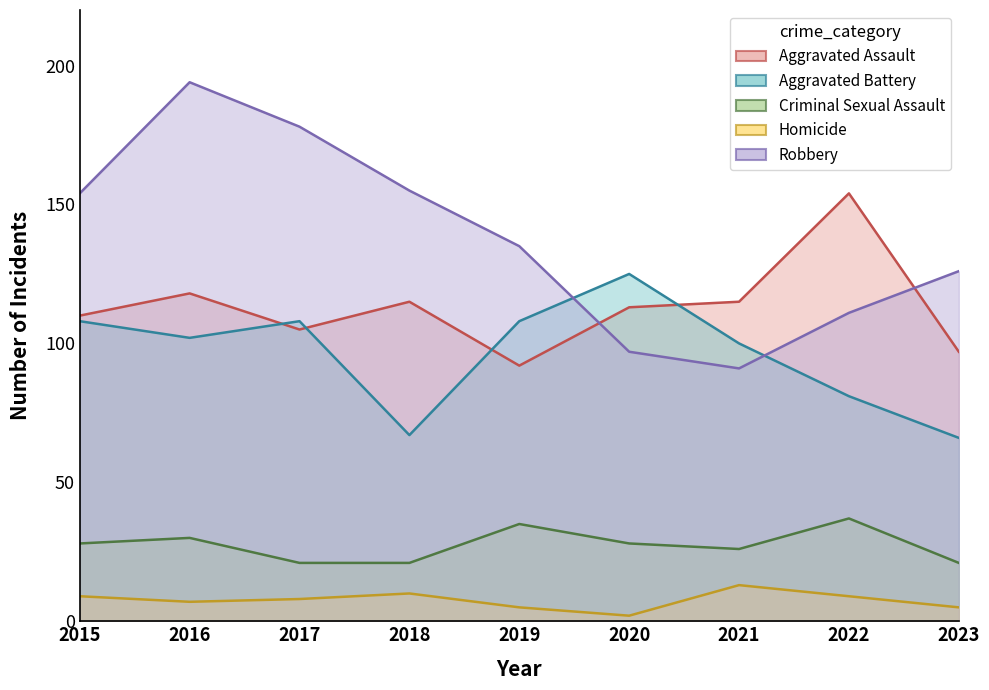

Between 2021 and 2017, which is larger?

2021